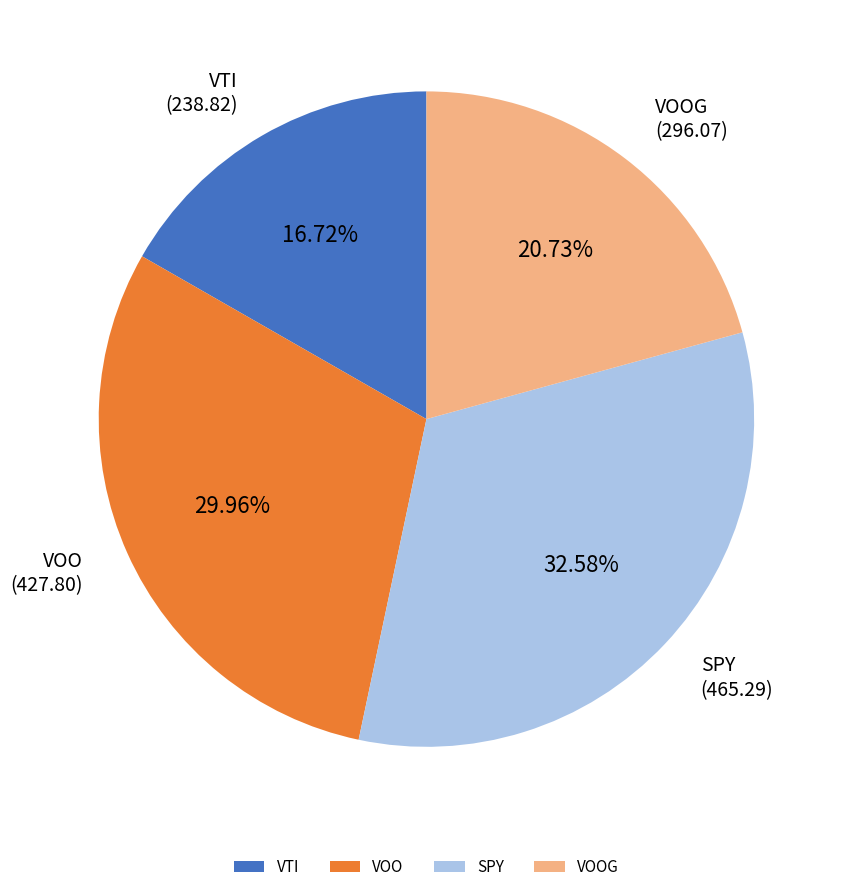

Approximately how many times larger is the value at SPY compared to VTI?

1.9